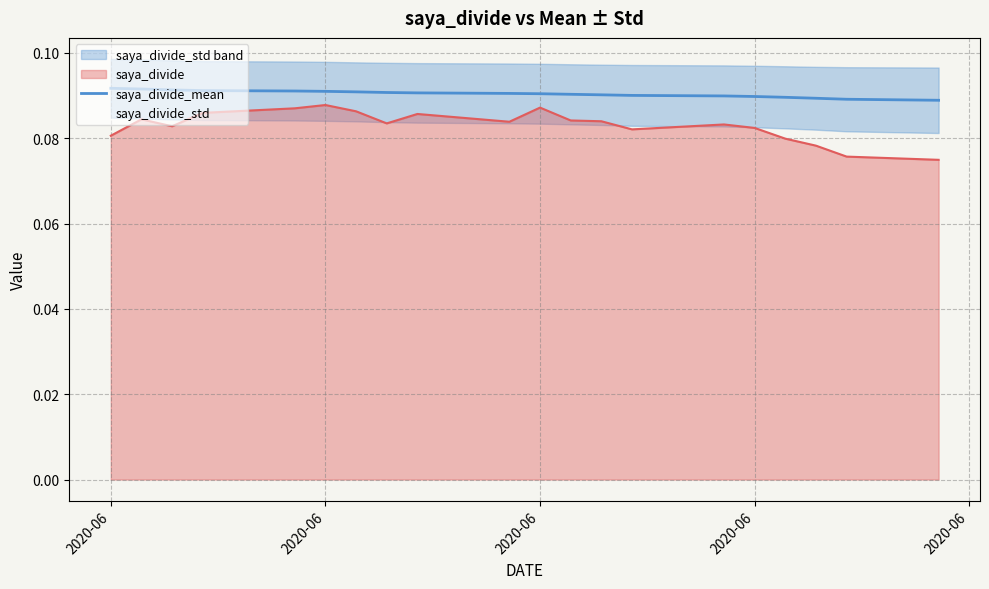

At which category does the chart reach its peak across all series?

2020-06